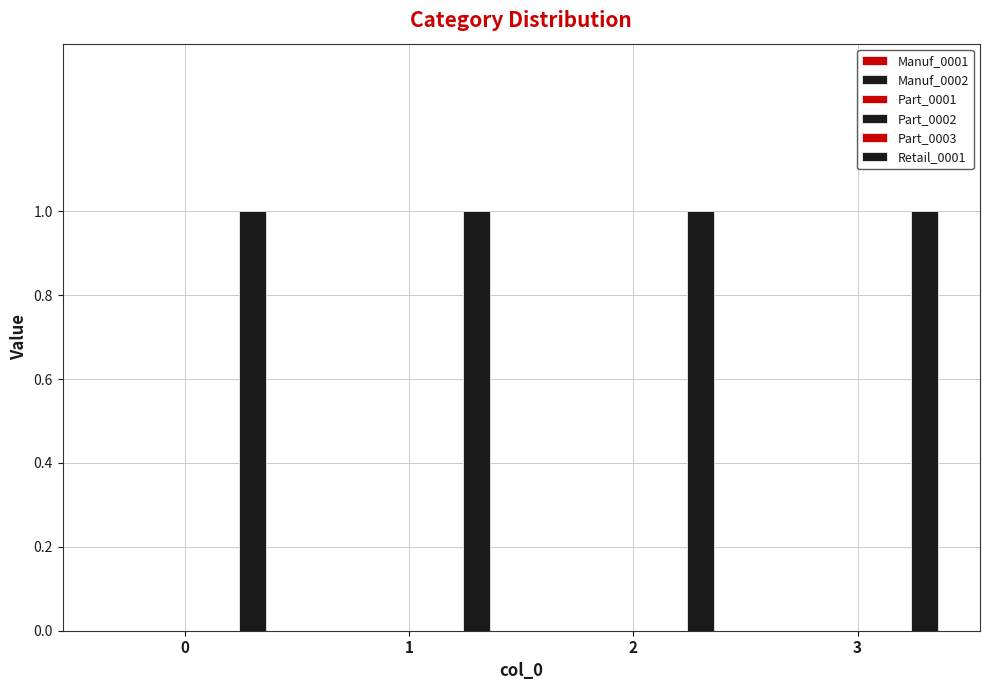

List the labels in order of Part_0003 value, smallest first.

0, 1, 2, 3